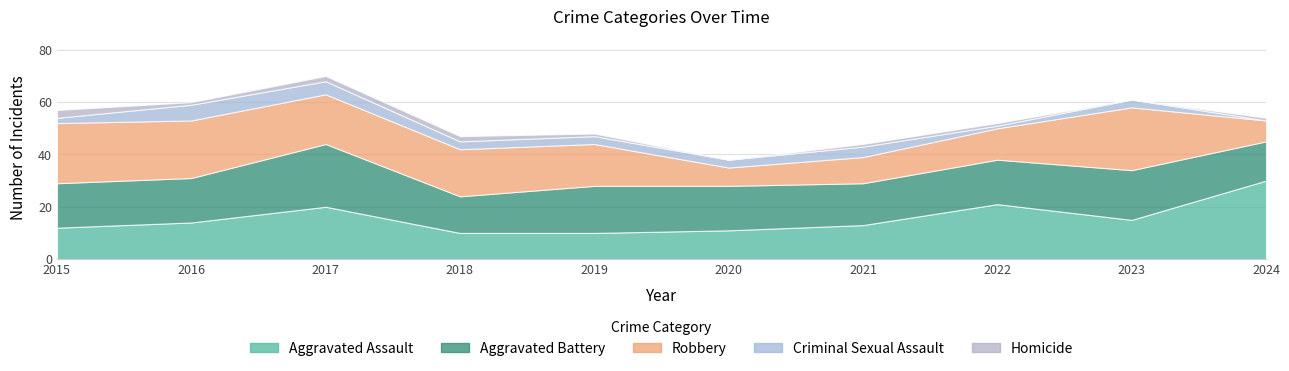

In Criminal Sexual Assault, how many points are lower than both neighbors (excluding endpoints)?

1